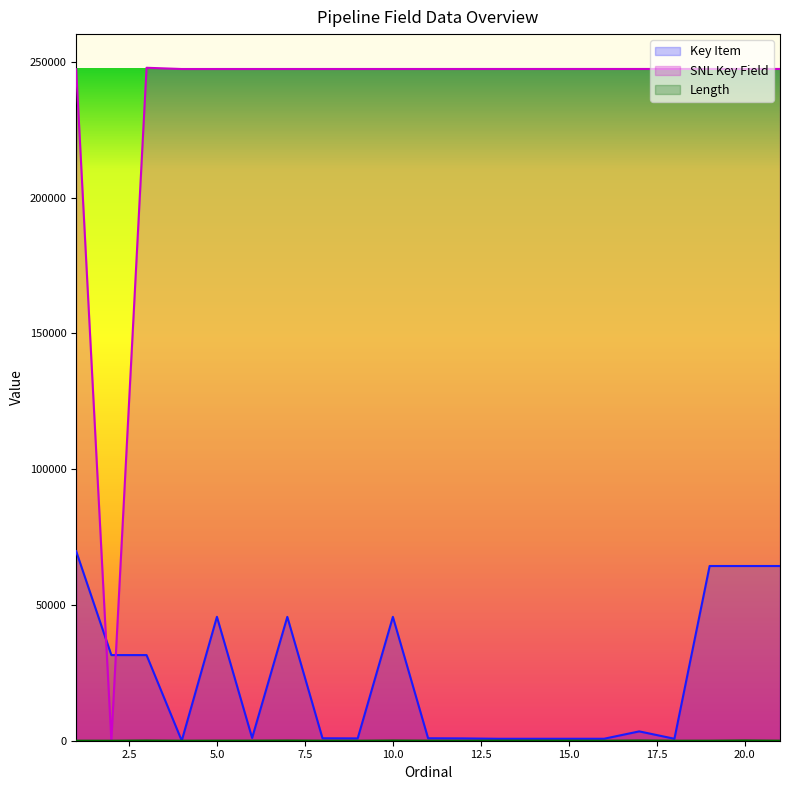

What is the value of the Key Item point at the 7th from the left?

45615